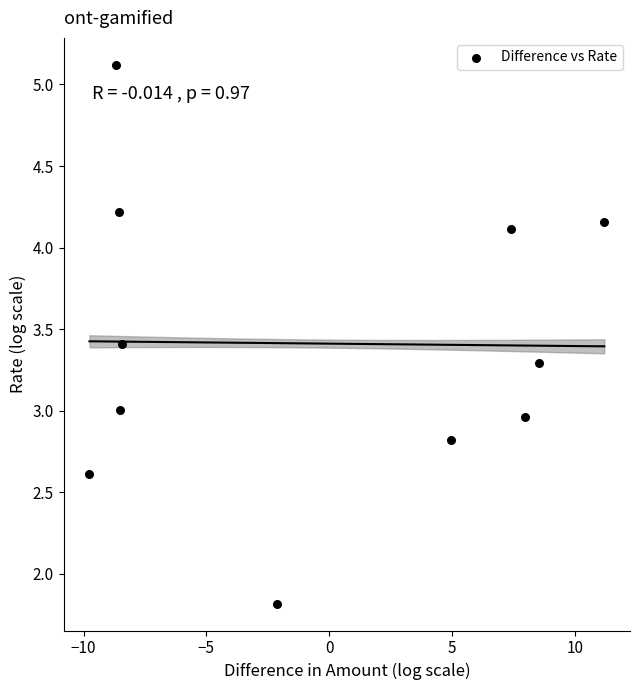

What is the range of X values (max minus min)?

21.0